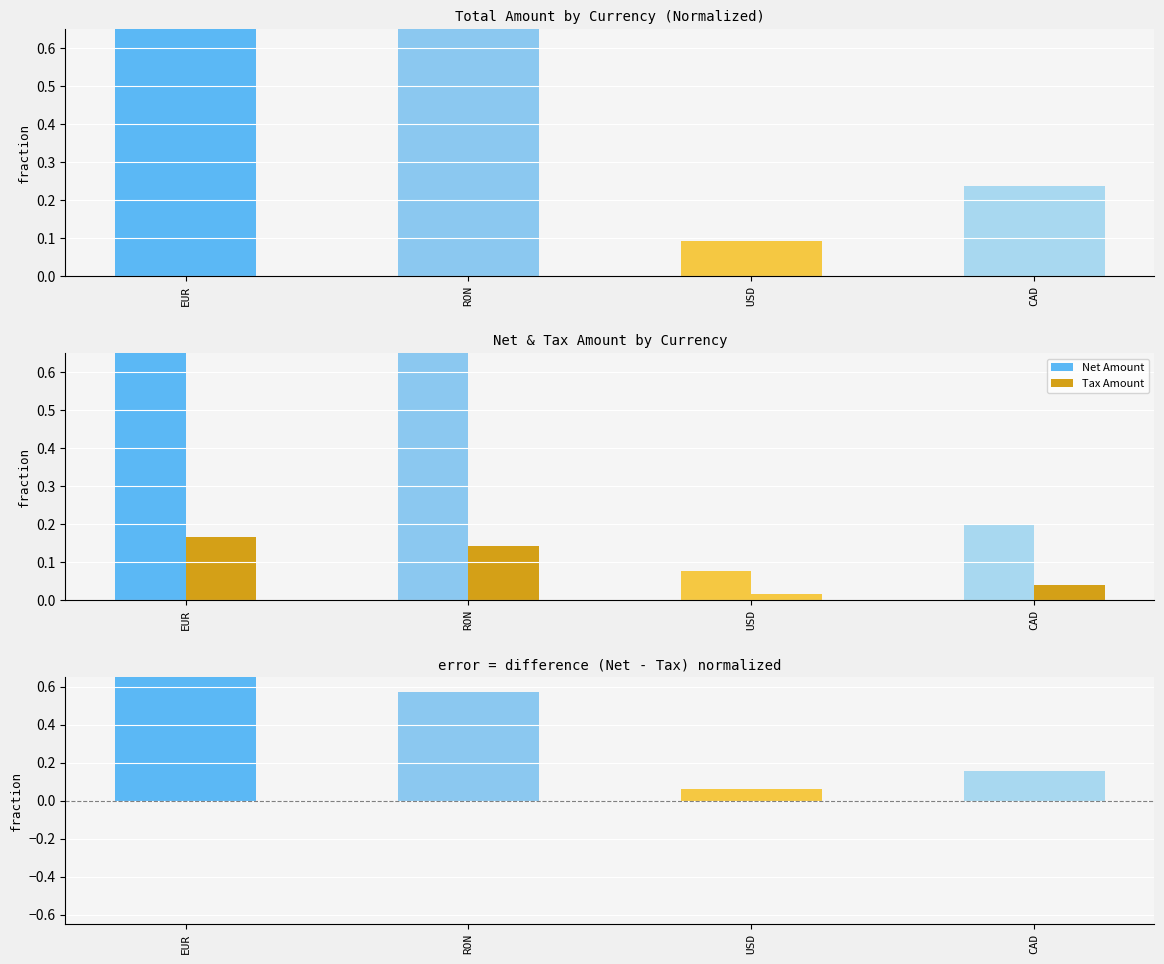

Rank the series by their average value, from lowest to highest.

Tax Amount, Net - Tax (normalized), Net Amount, Total Amount (normalized)